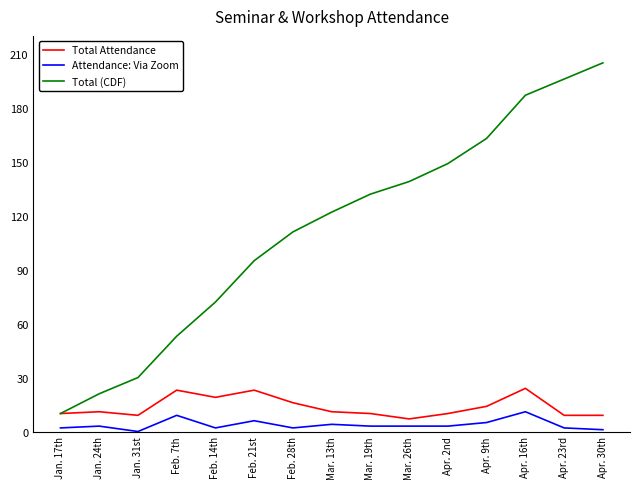

Which series changed the most between Jan. 24th and Feb. 7th?

Total (CDF)